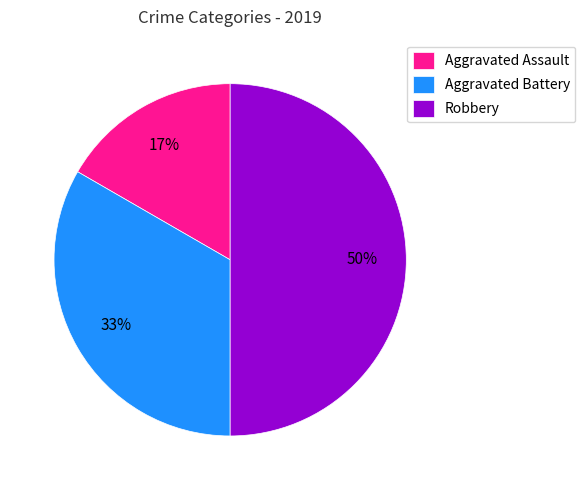

To the nearest percent, what is the difference between the largest and smallest slice percentages?

33%